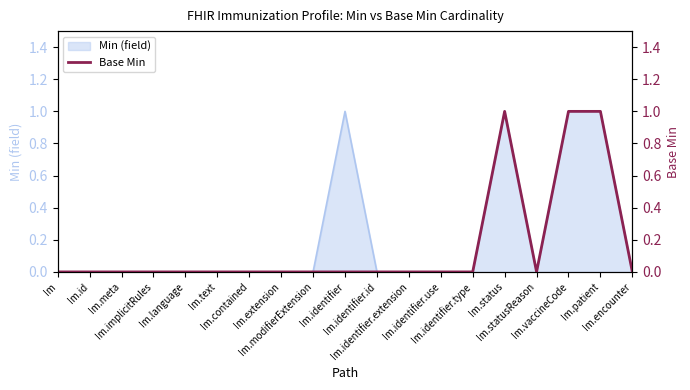

What is the change in value from Im.statusReason to Im.patient?

+1